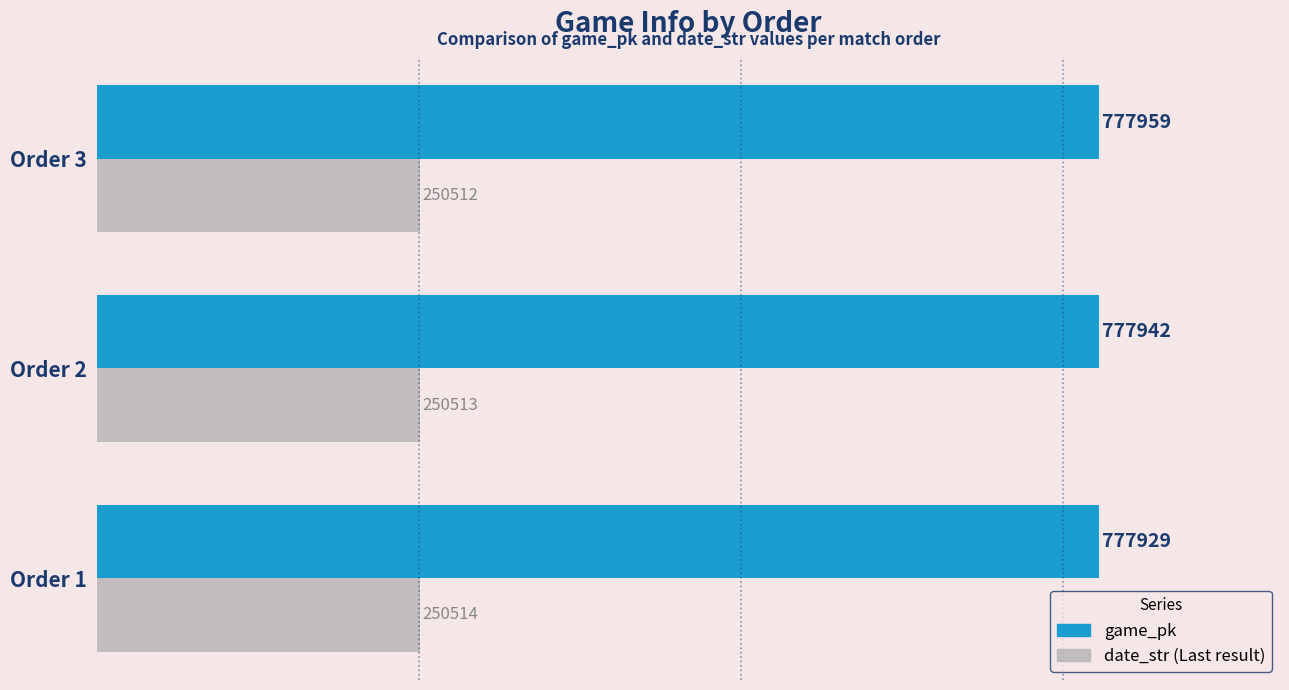

What is the difference between the highest and lowest values at Order 2?

527429